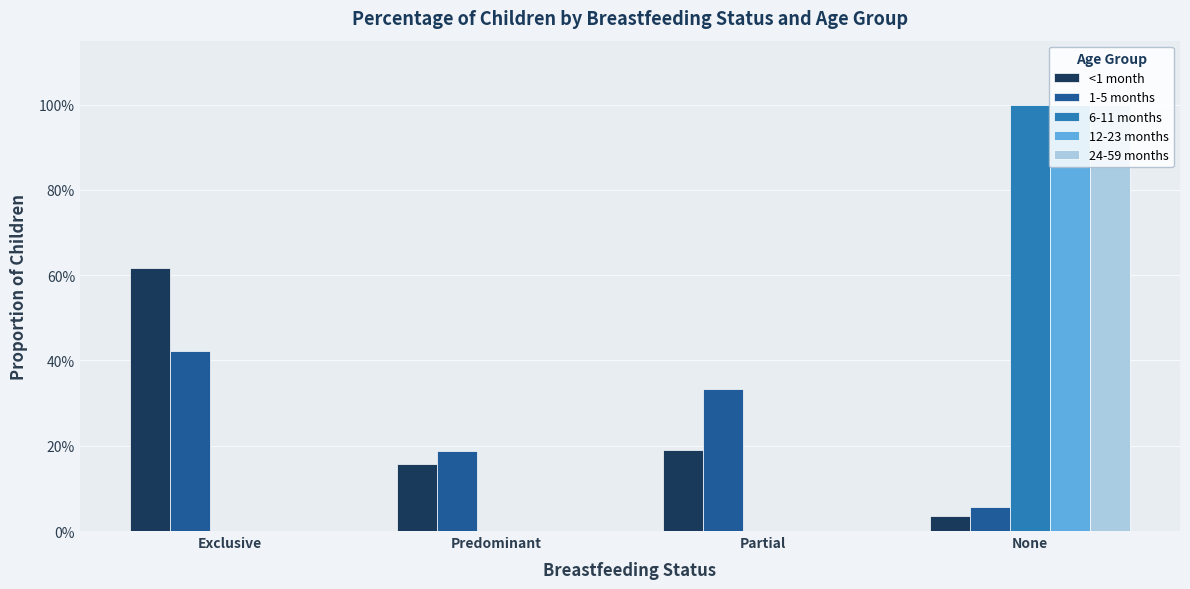

What position from the right is Partial?

2